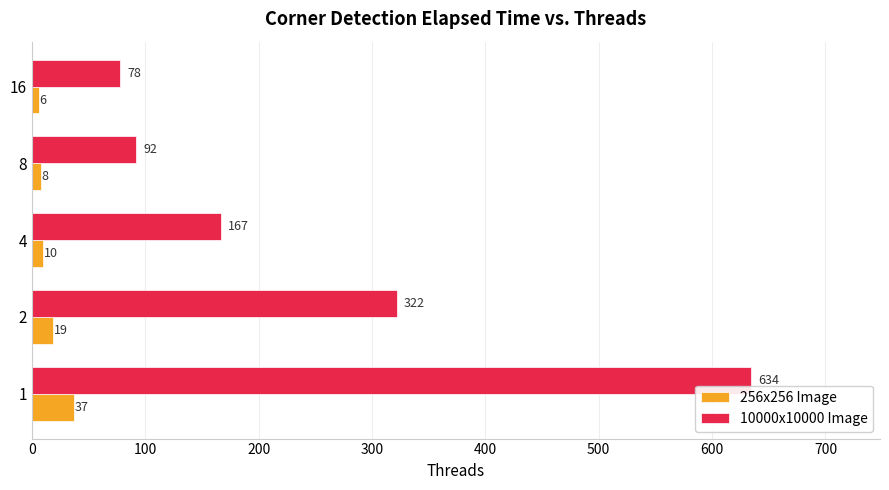

At 16, list the series in order from largest to smallest.

10000x10000 Image, 256x256 Image